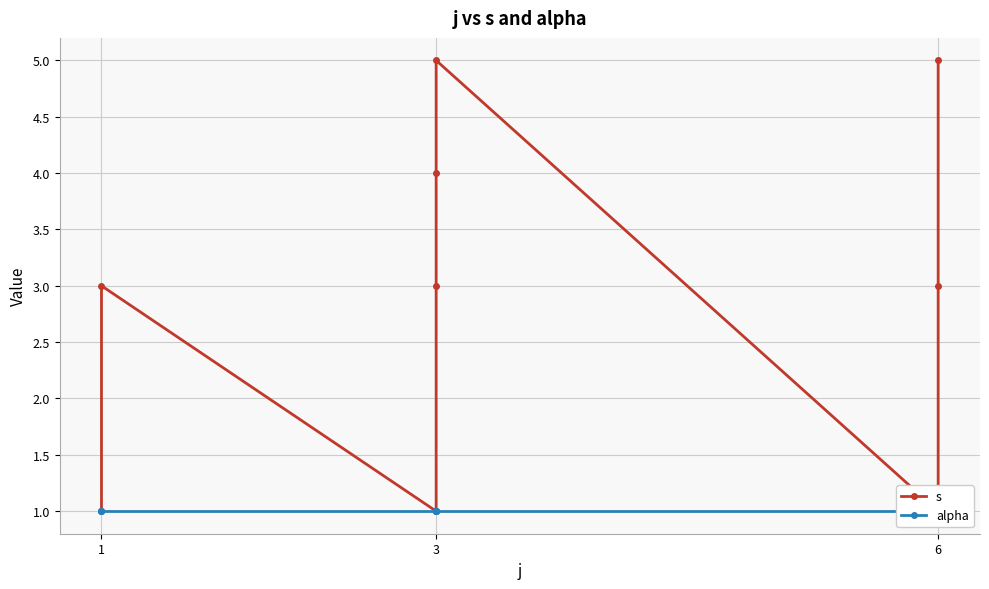

What is the maximum value shown in the chart?

5